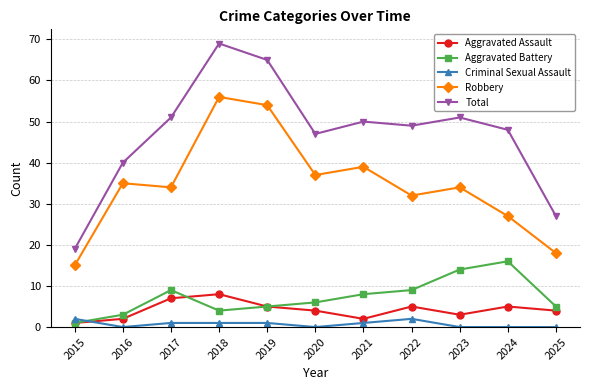

What is the total value across all series at 2018?

138